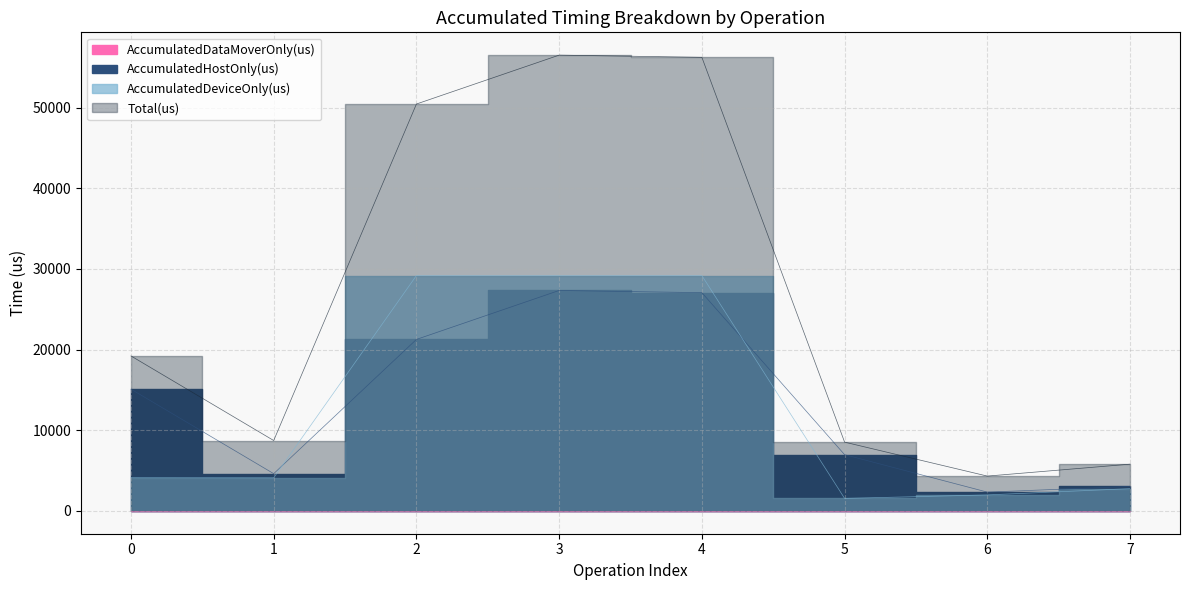

What is the value of the Total(us) point at the 6th from the left?

8530.0